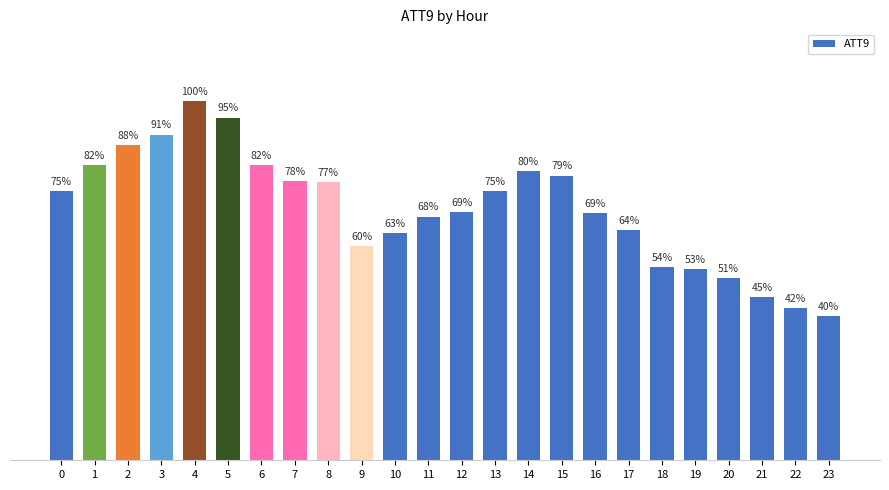

Does the chart contain any negative values?

No